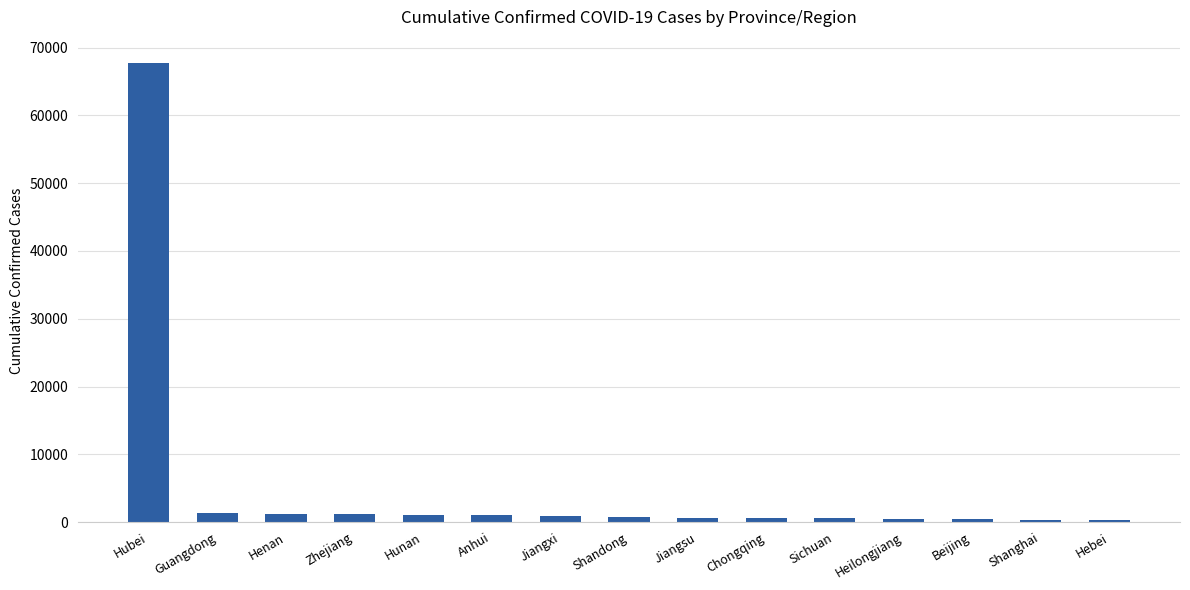

What value does the data have at Hebei?

318